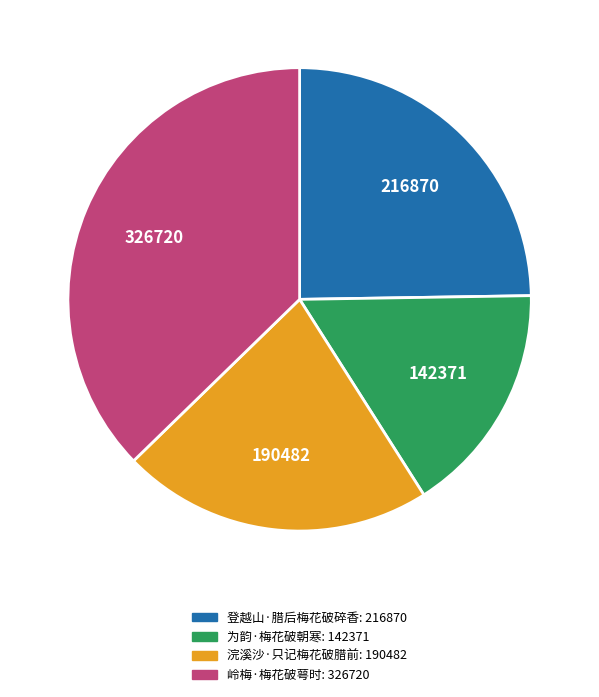

What is the ratio of the value at 为韵·梅花破朝寒 to the value at 登越山·腊后梅花破碎香?

0.7